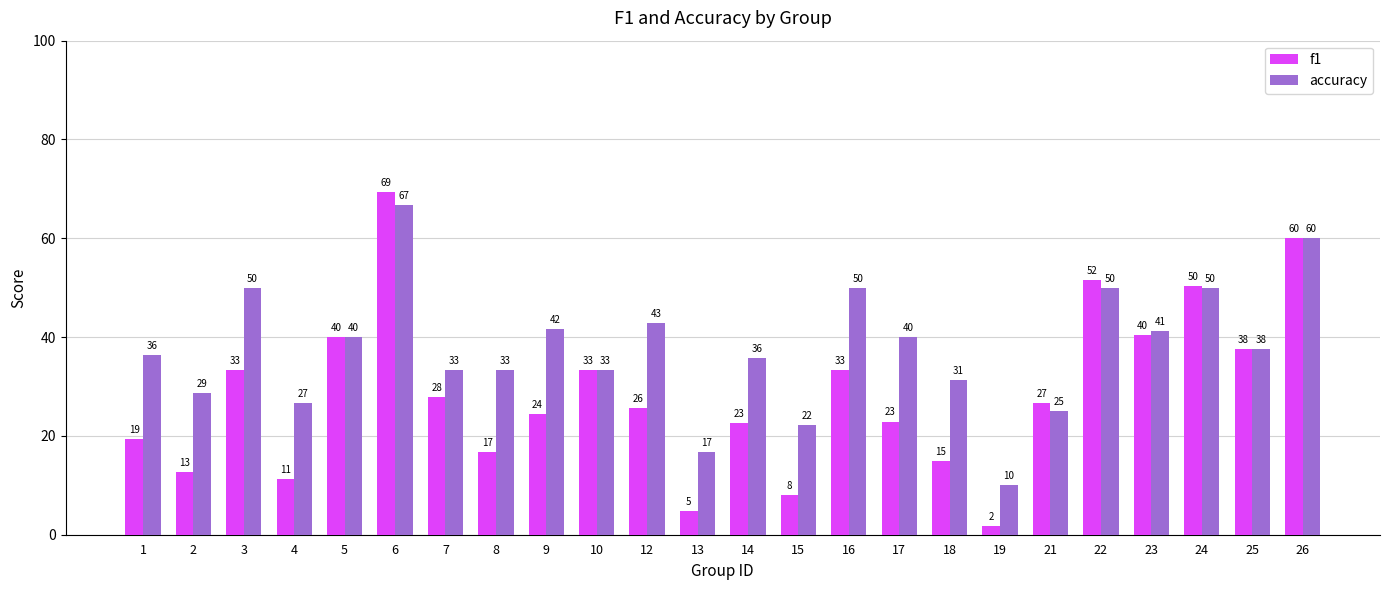

What is the sum of all accuracy values?

902.5